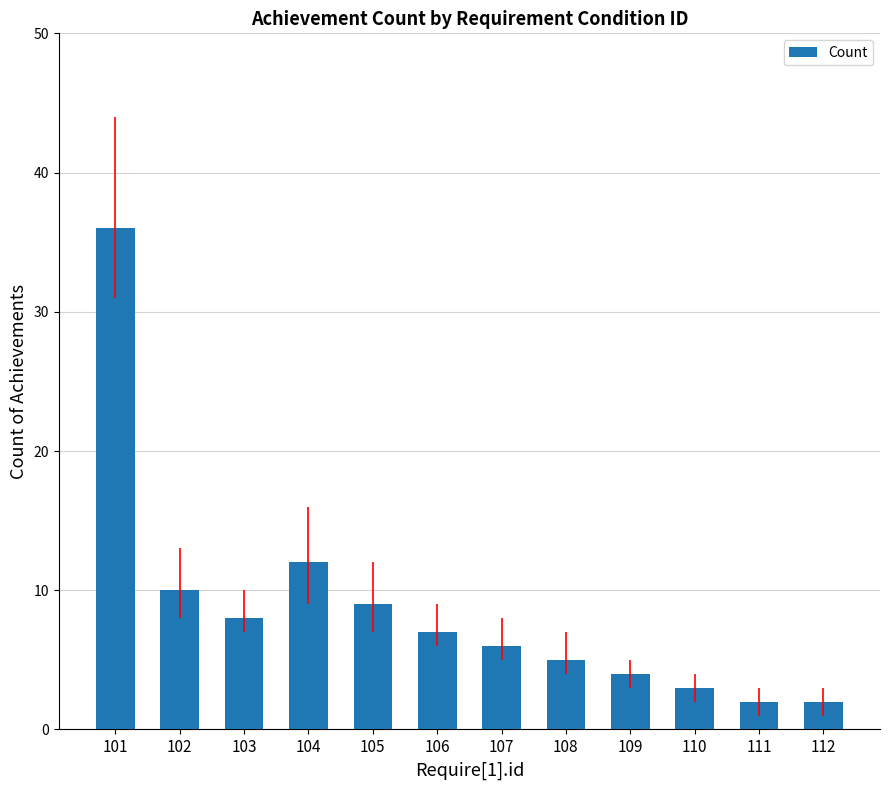

Does the chart contain stacked bars?

No